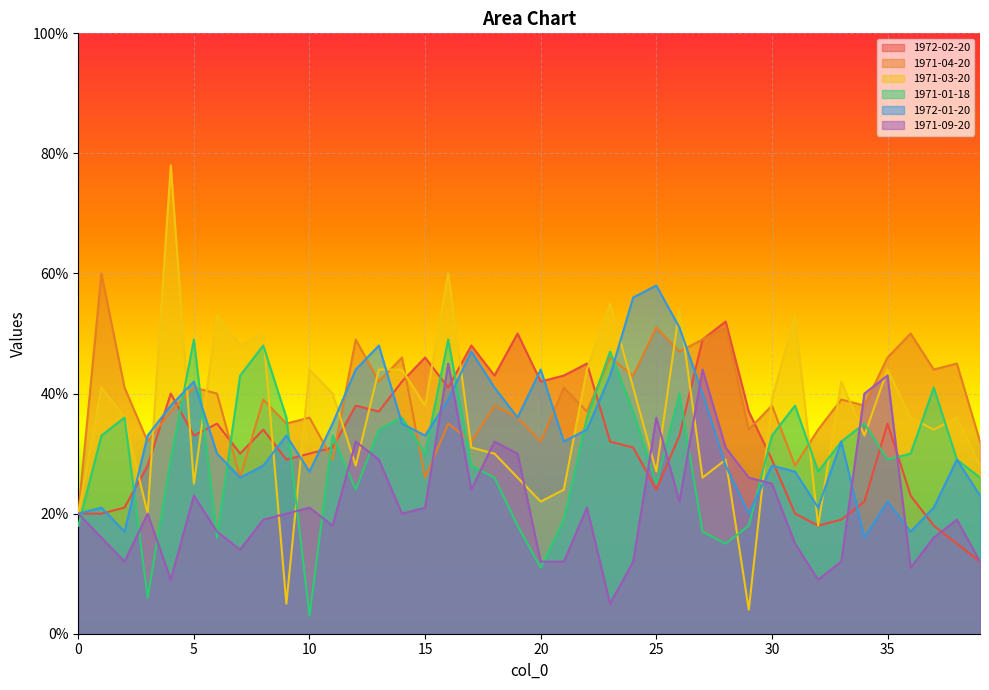

How many lines are shown in the chart?

6